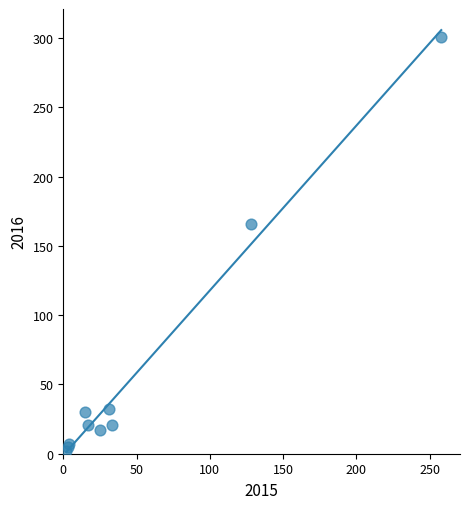

What Y value in the scatter plot is closest to 151?

166